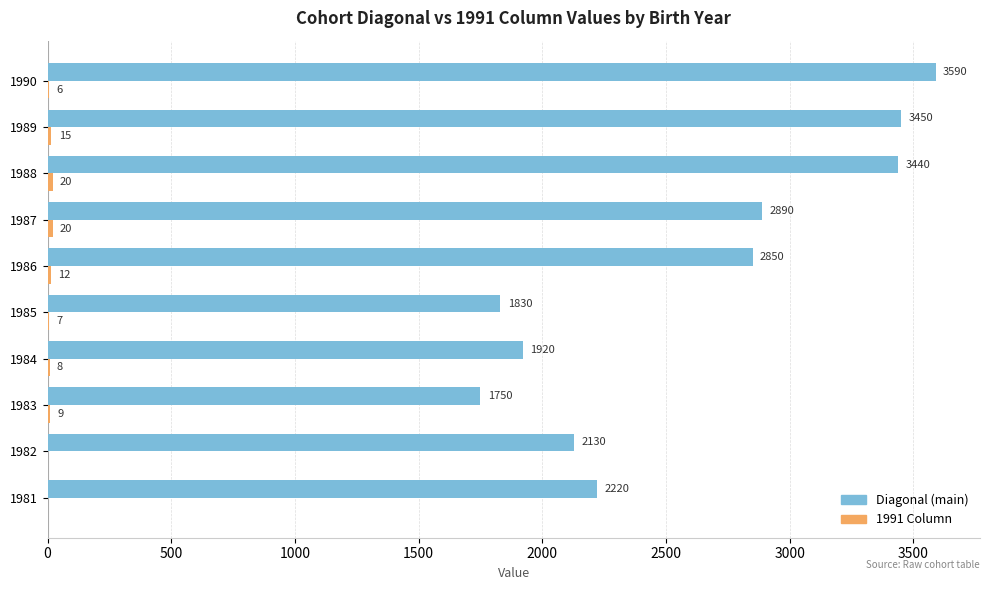

What is the sum of all Diagonal (main) values?

26070